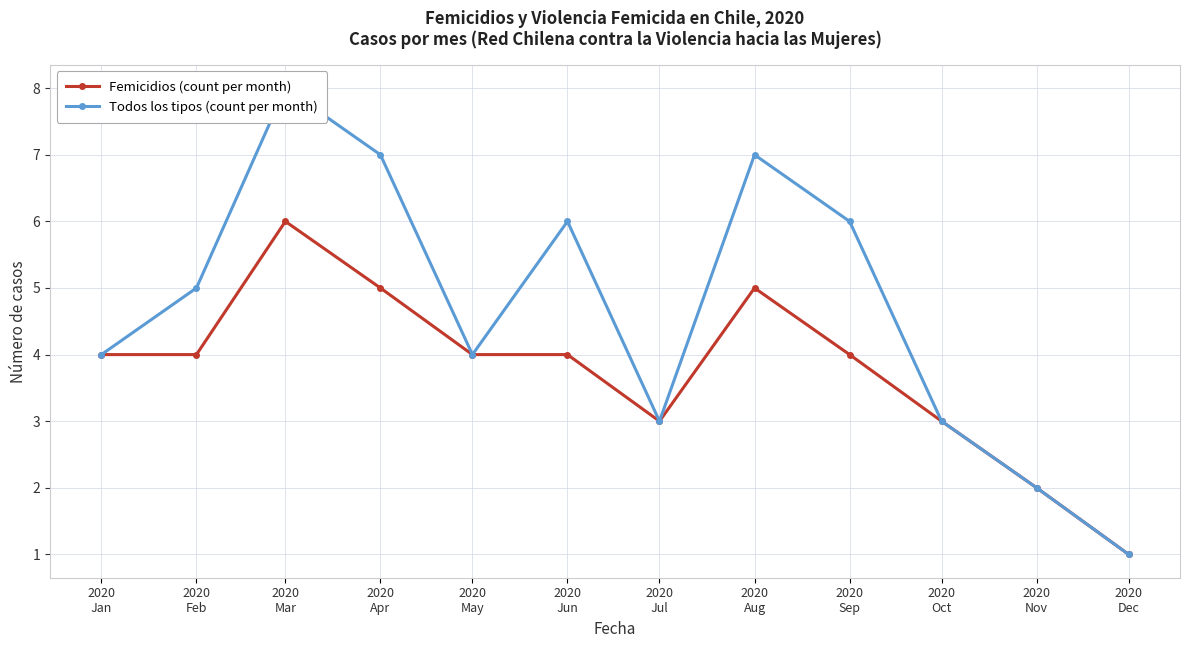

How many lines are shown in the chart?

2